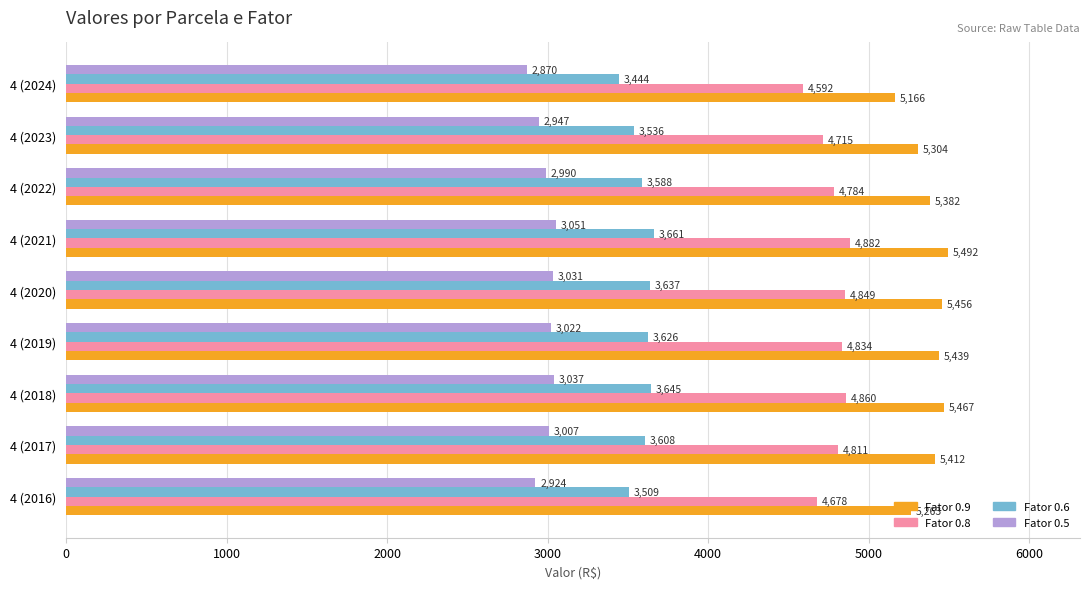

At which category is the sum across all series the highest?

4 (2021)